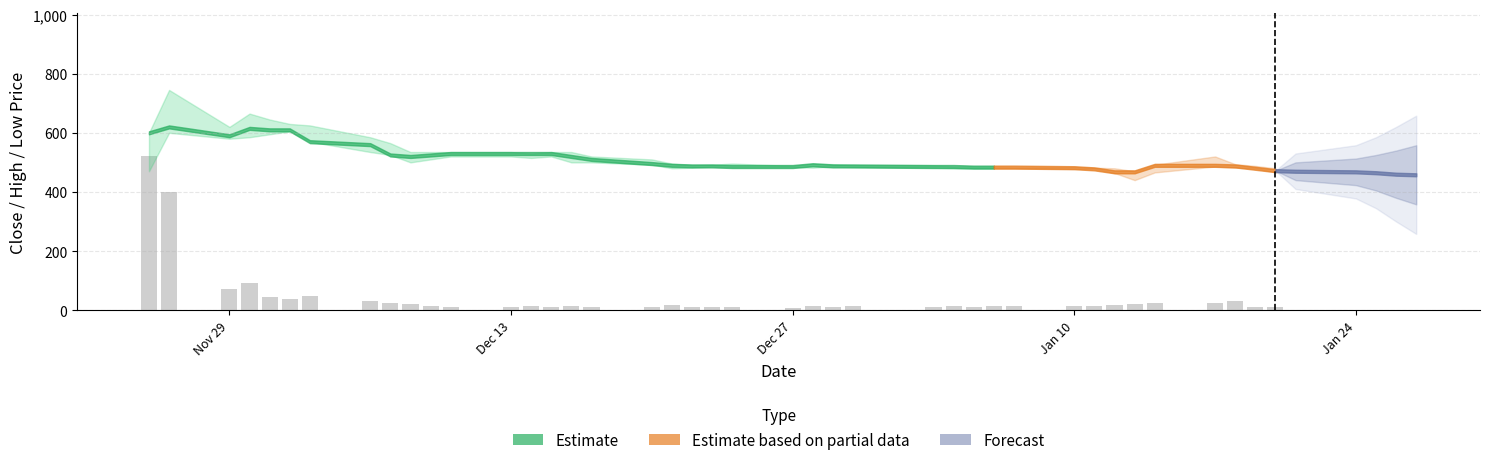

What is the maximum value shown in the chart?

521.5